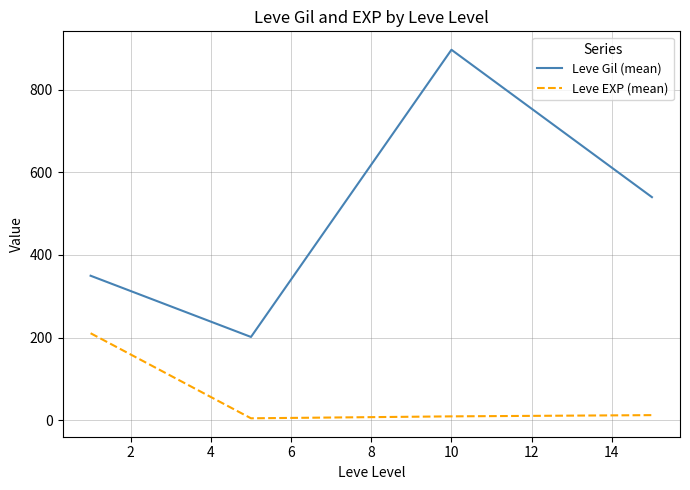

Does the chart display data point markers on the line(s)?

No